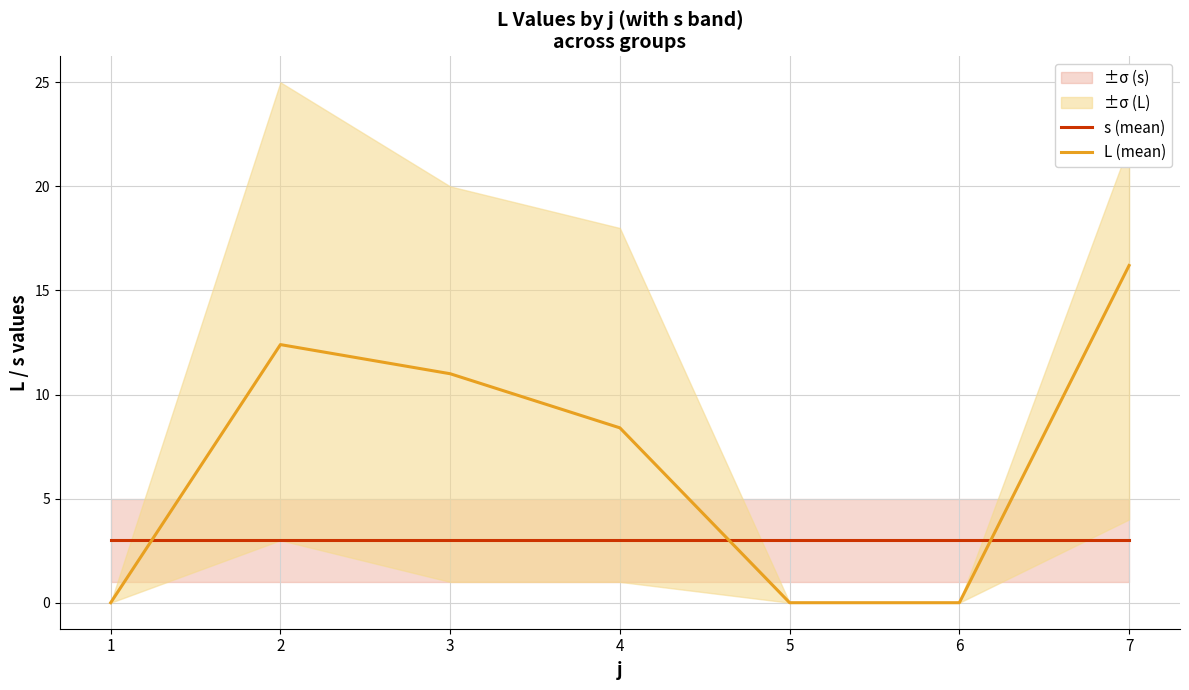

Which series changed the most between 1 and 5?

s (mean)